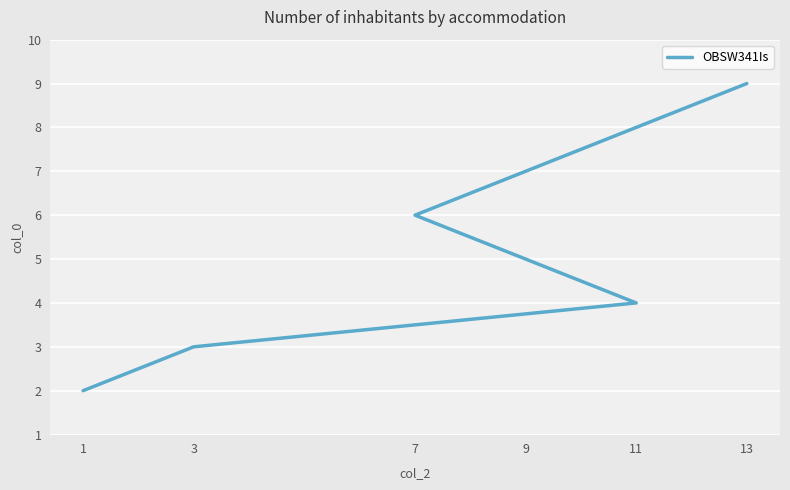

True or false: the data shows 9 at 13.

True